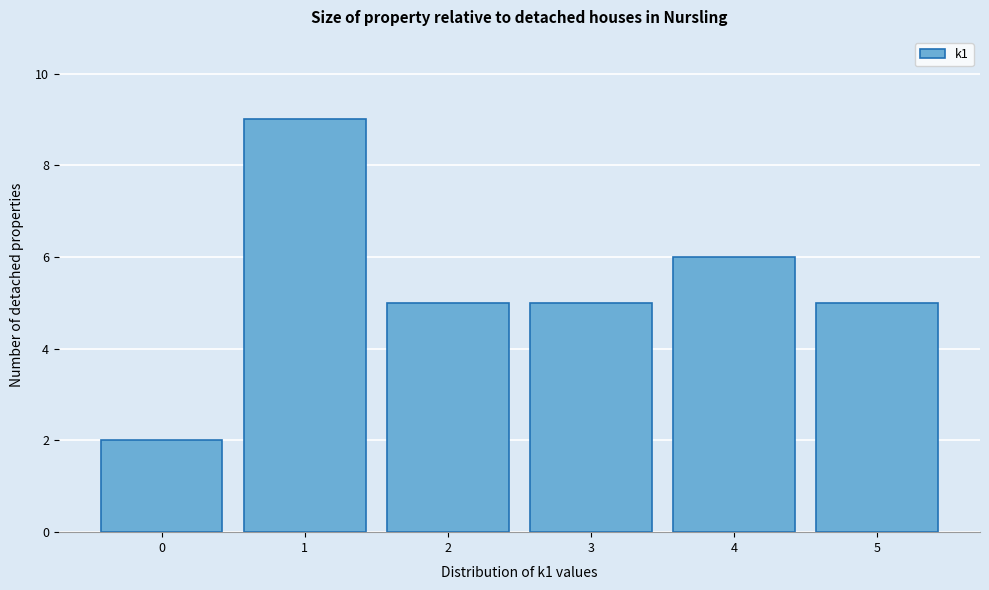

Reading left to right, extract all data points from this chart.

2	9	5	5	6	5